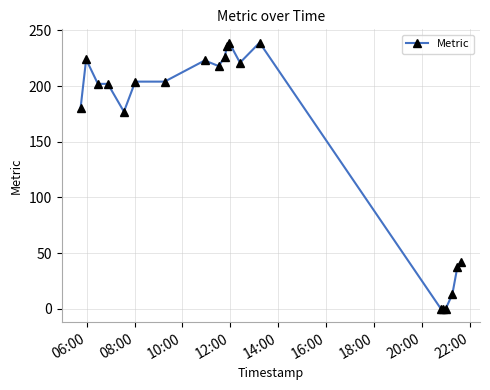

What is the maximum value shown in the chart?

239